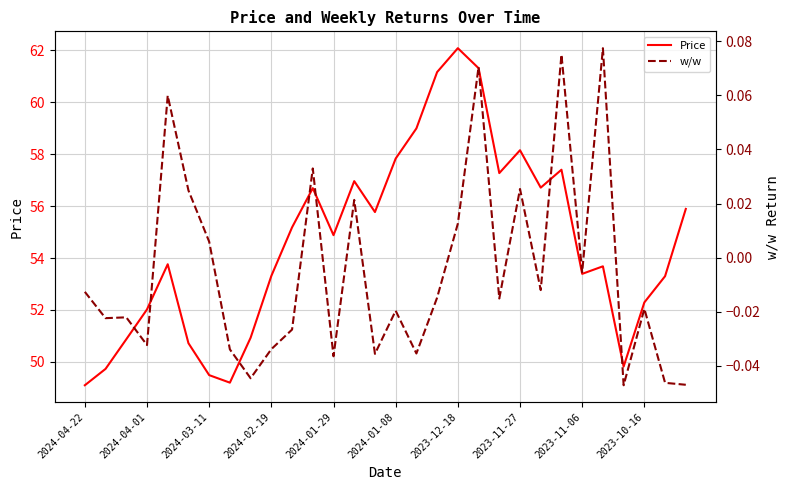

At how many categories does at least one series exceed 46?

30